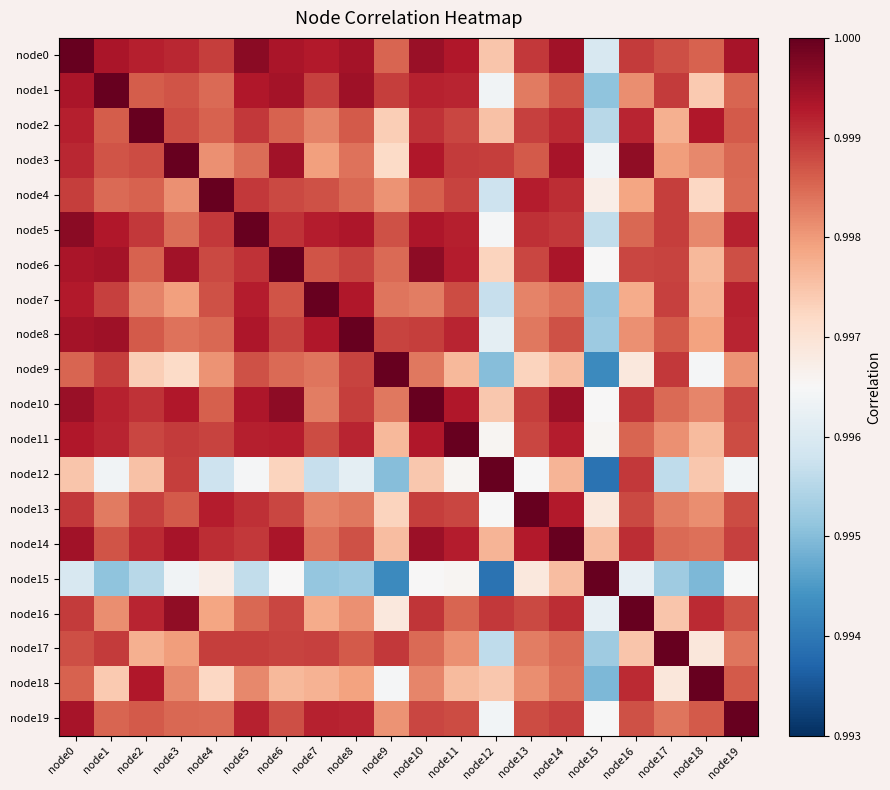

What is the total value across all series at node11?

20.0